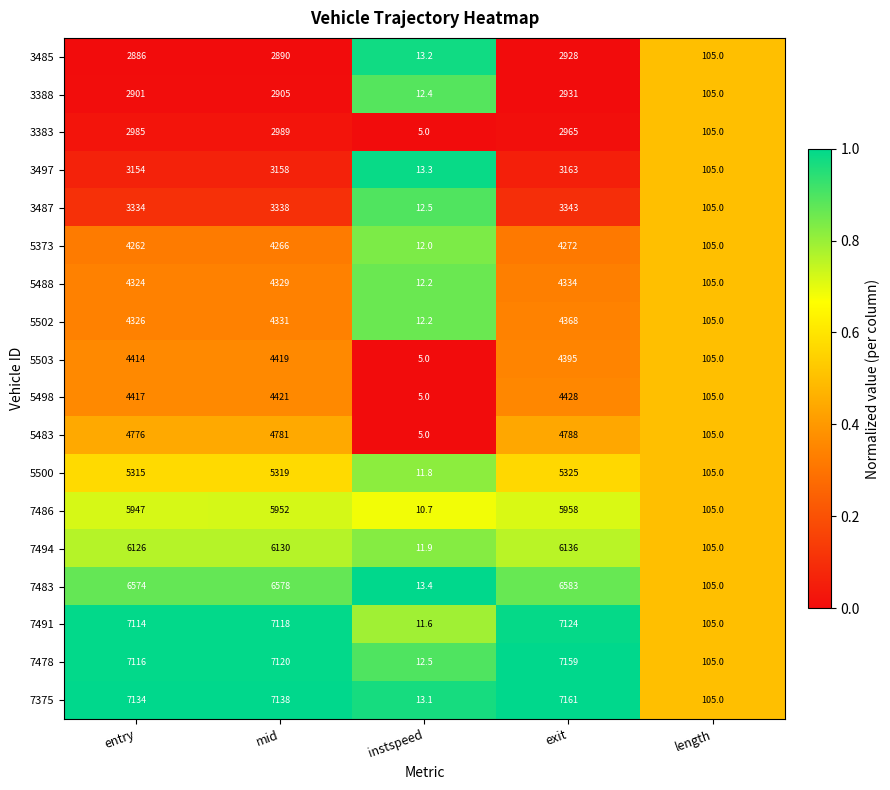

What is the spread (max minus min) of values at instspeed?

8.4